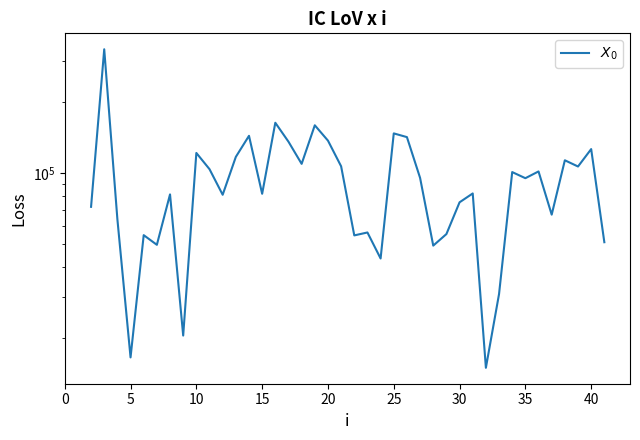

The chart shows a value of 32739.4 at 35. True or false?

False